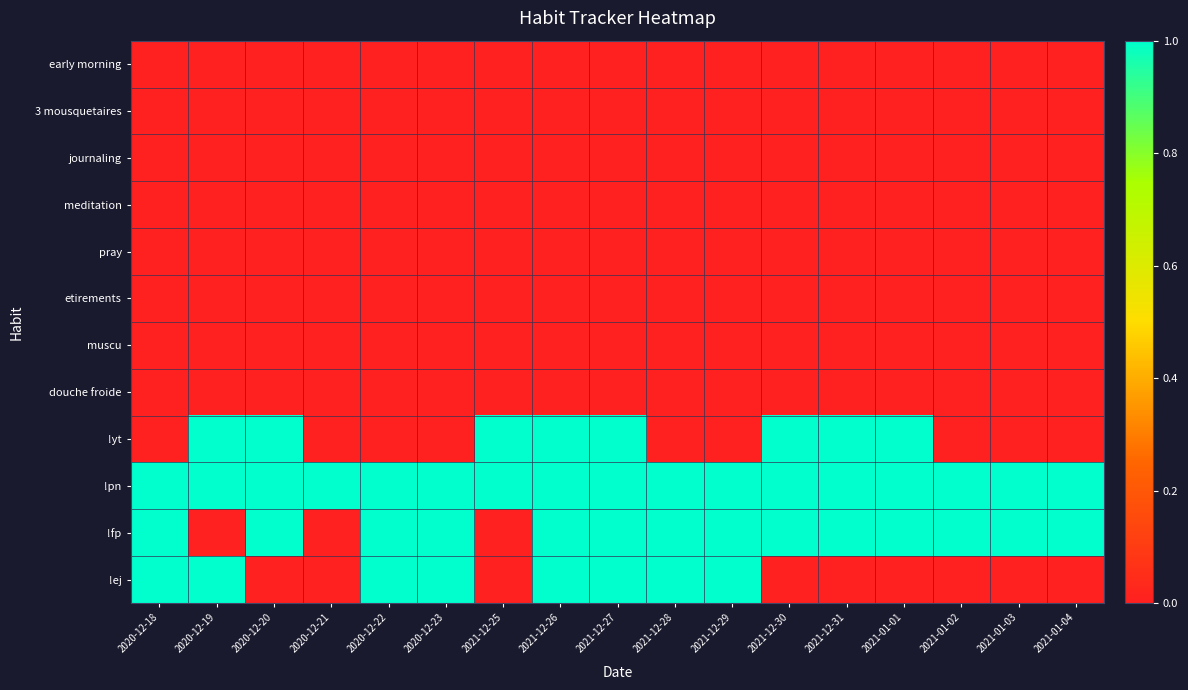

Rank the series by their maximum value, from lowest to highest.

early morning, 3 mousquetaires, journaling, meditation, pray, etirements, muscu, douche froide, !yt, !pn, !fp, !ej